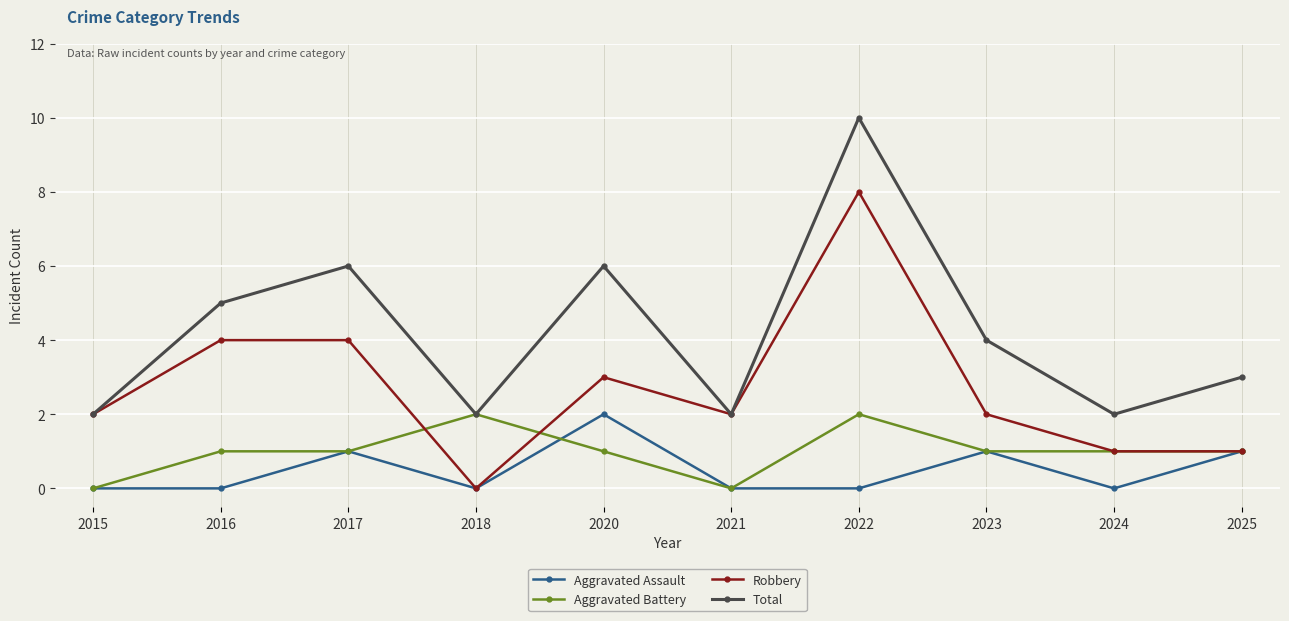

Count the number of categories in the chart.

10